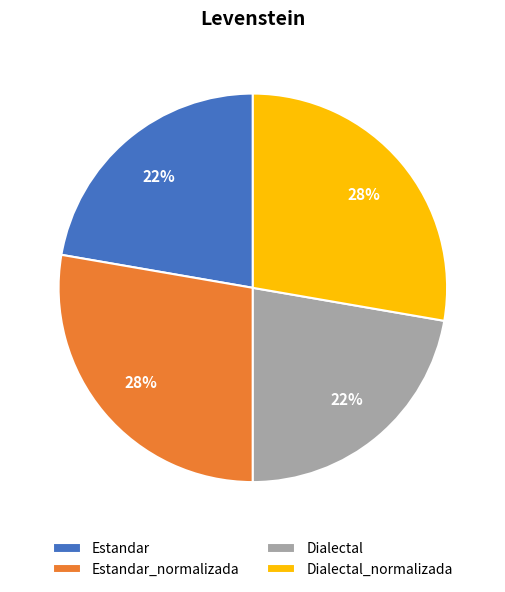

To the nearest percent, what is the average slice percentage?

25%